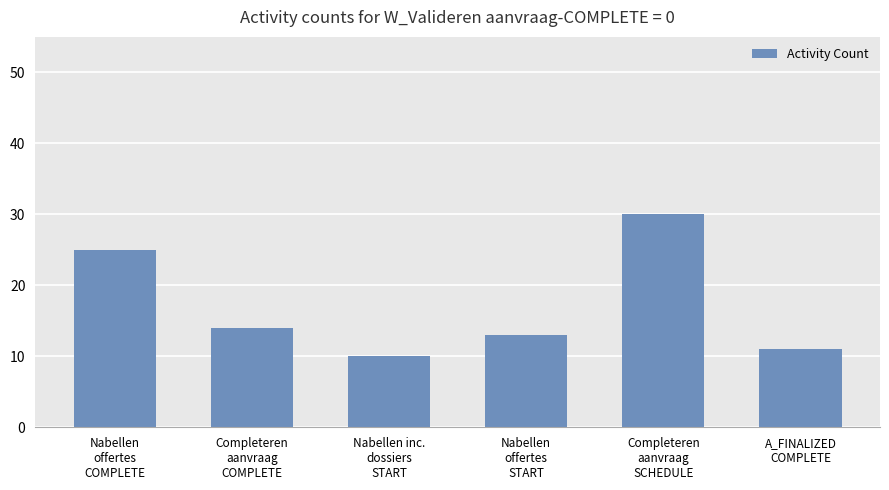

Between Nabellen
offertes
COMPLETE and A_FINALIZED
COMPLETE, which is larger?

Nabellen
offertes
COMPLETE